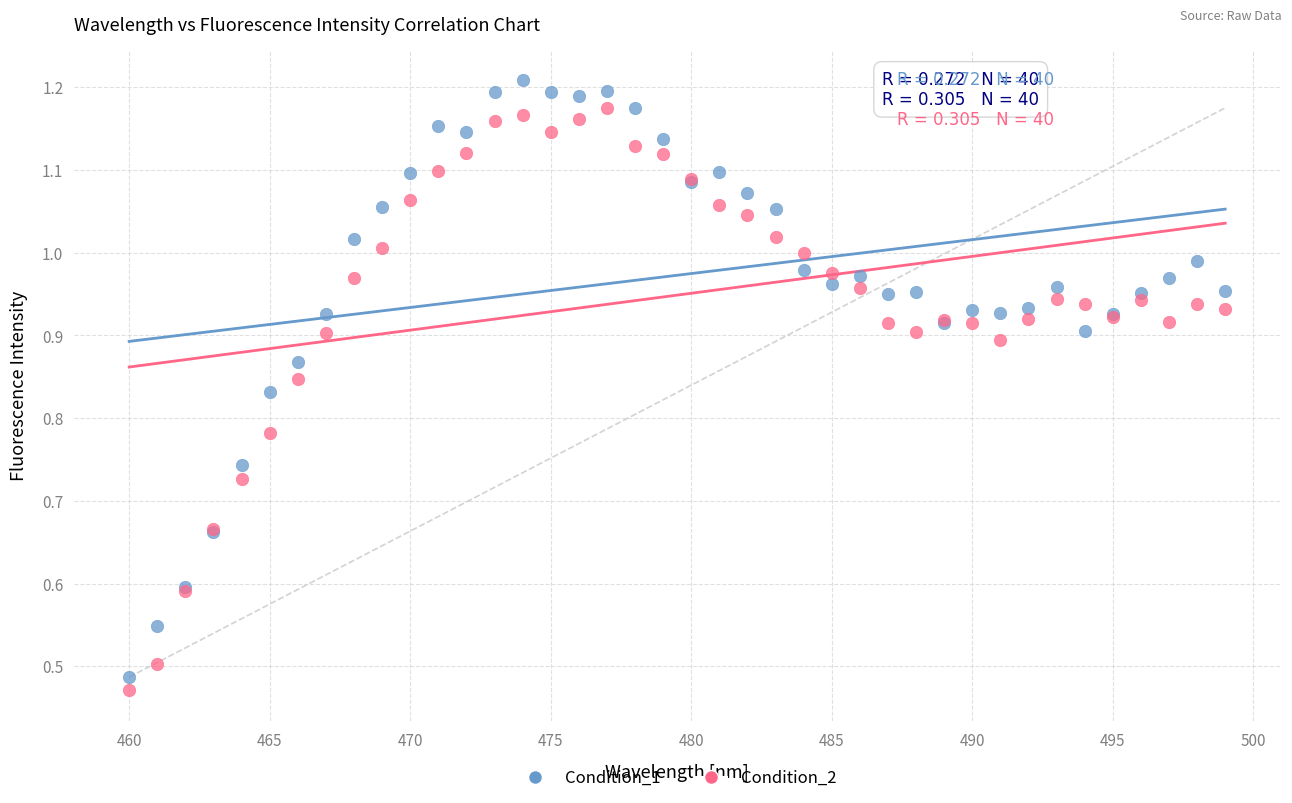

Which series contains the lowest Y value?

Condition_2